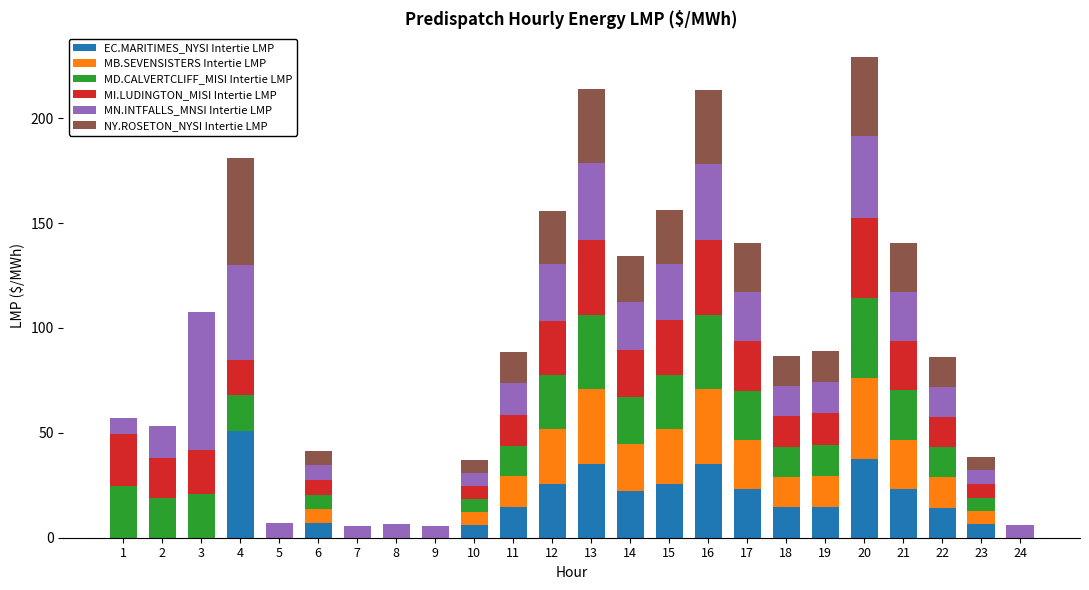

The EC.MARITIMES_NYSI Intertie LMP series shows 8.8 at 20. True or false?

False